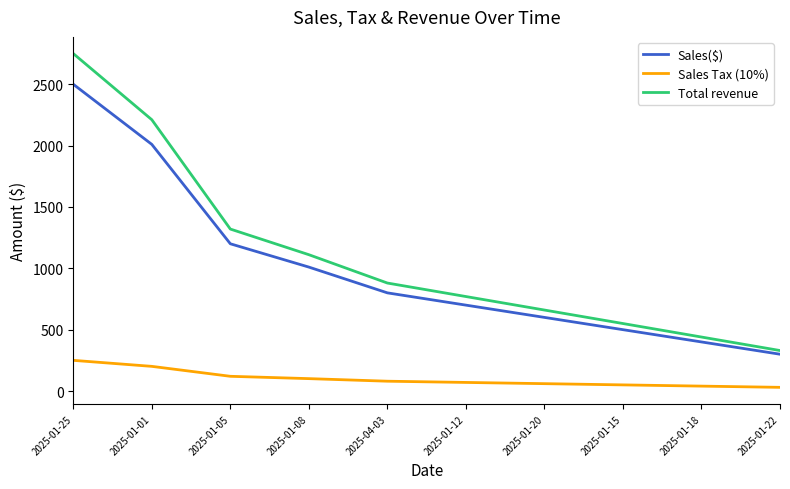

At which label does Total revenue reach its peak?

2025-01-25